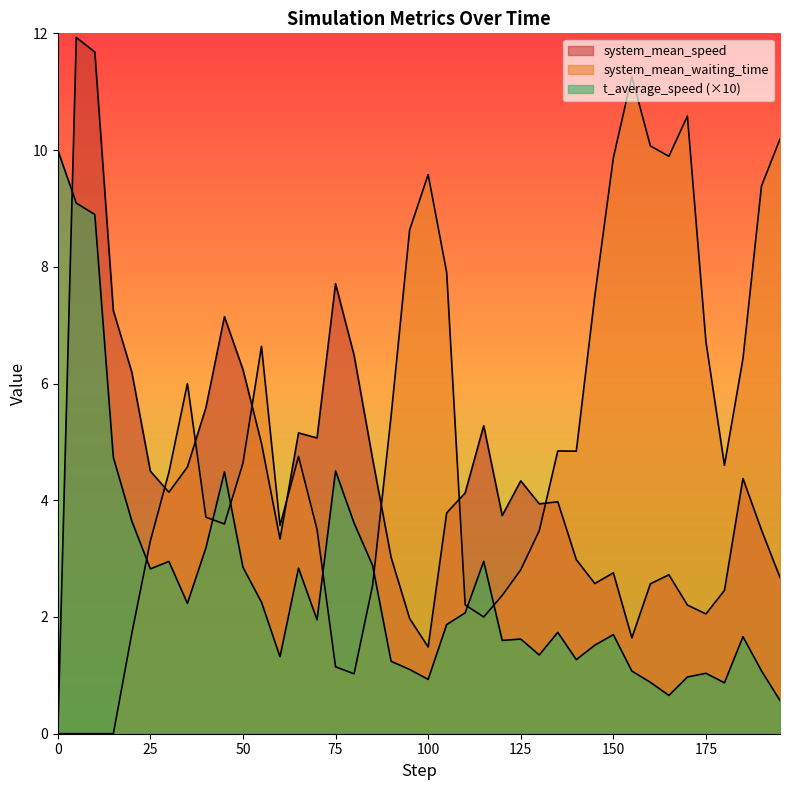

What position from the left is 10.0?

3